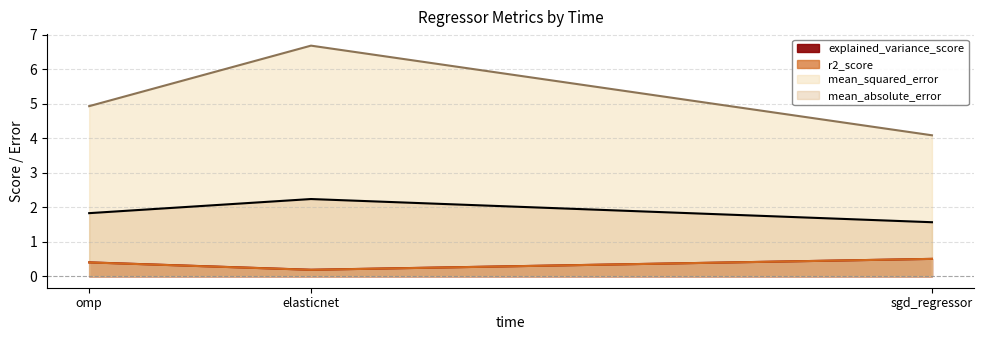

How many distinct data groups are displayed?

4